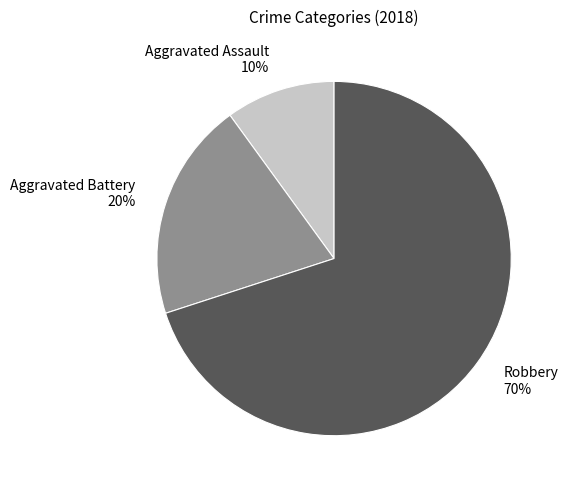

Does Aggravated Battery account for over 50% of the chart?

No